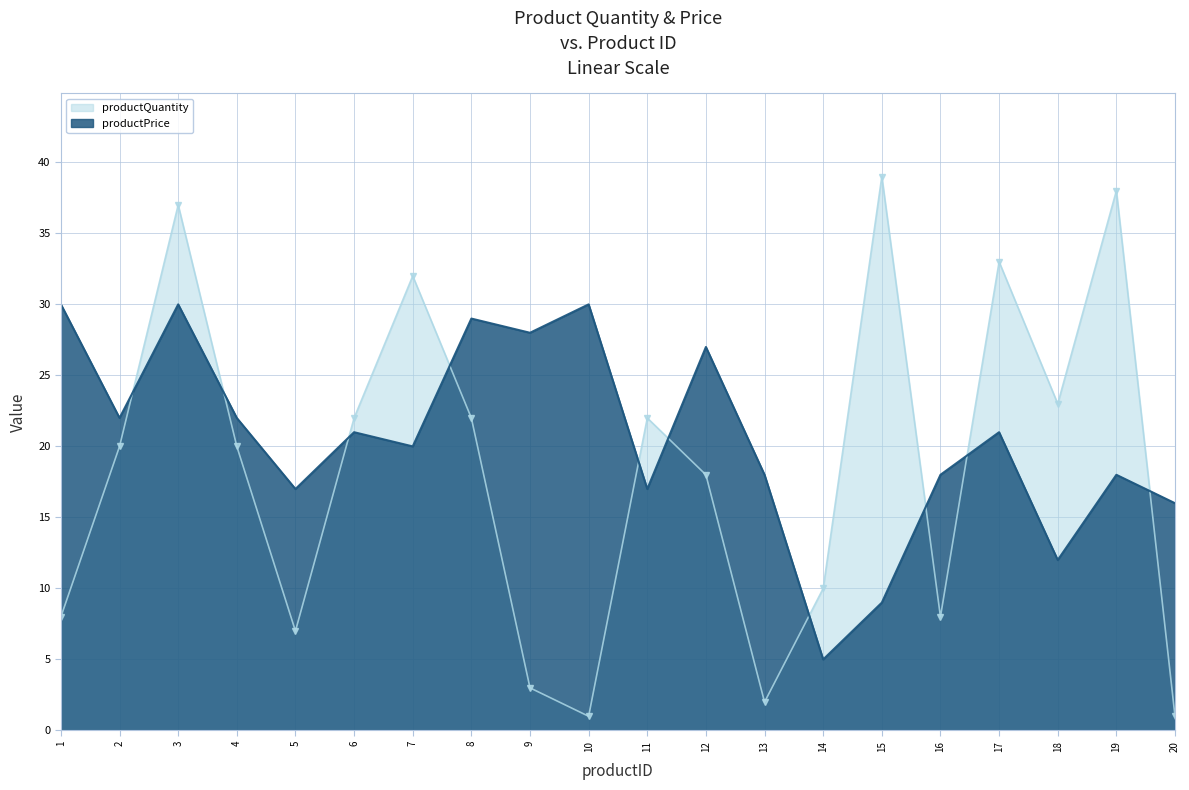

Is it true that productPrice equals 12 at 18?

True